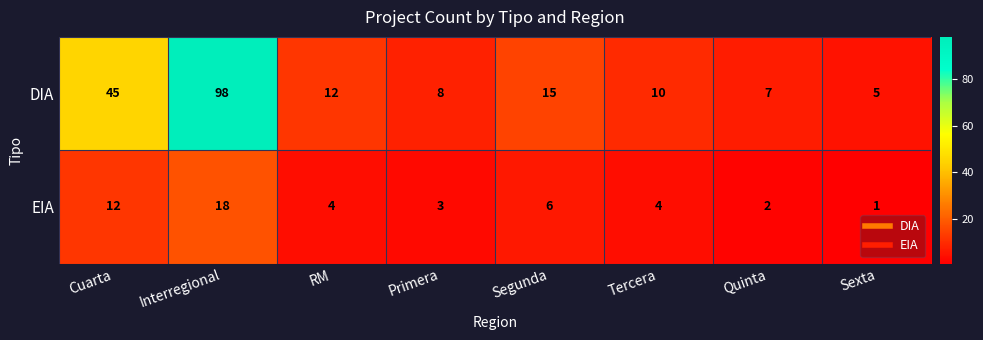

The value of DIA at RM is 16. True or false?

False